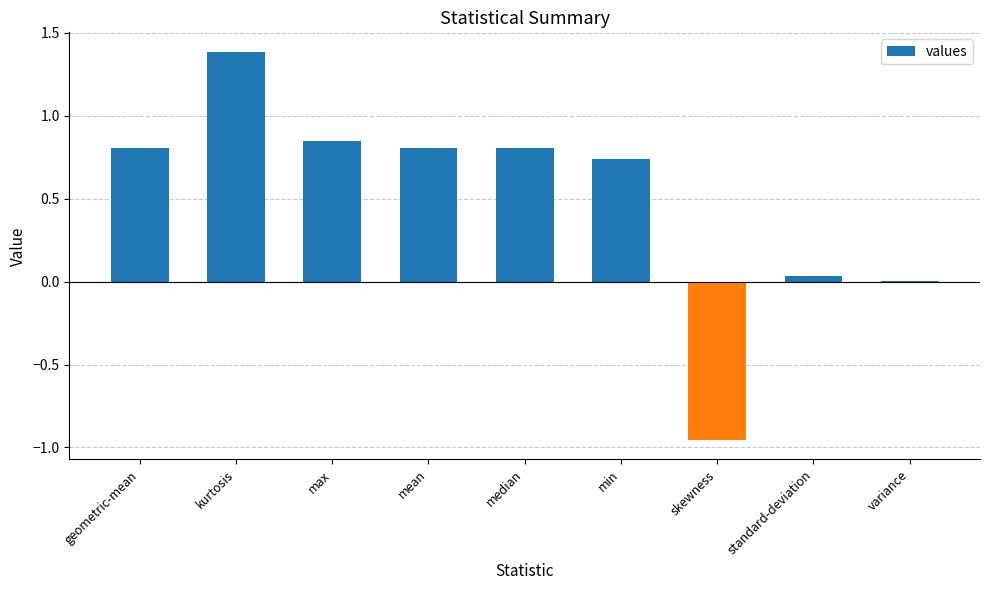

Does the chart contain stacked bars?

No